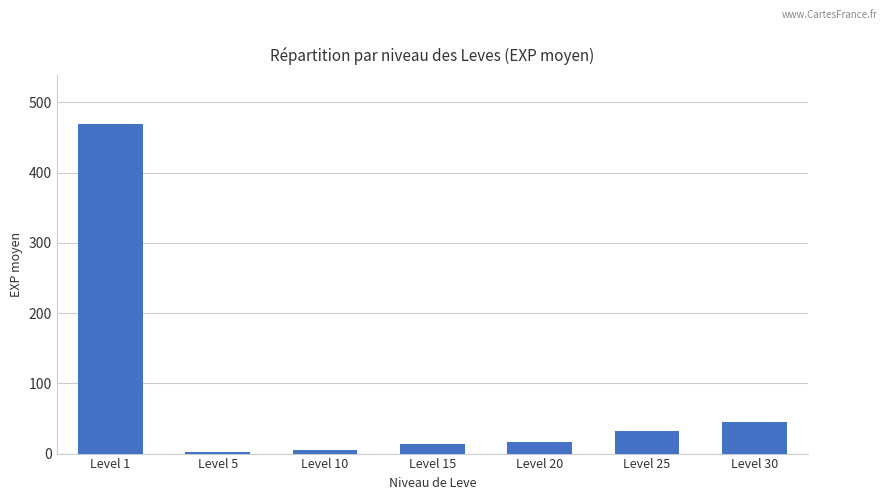

Where is the data nearest to the value 235?

Level 30